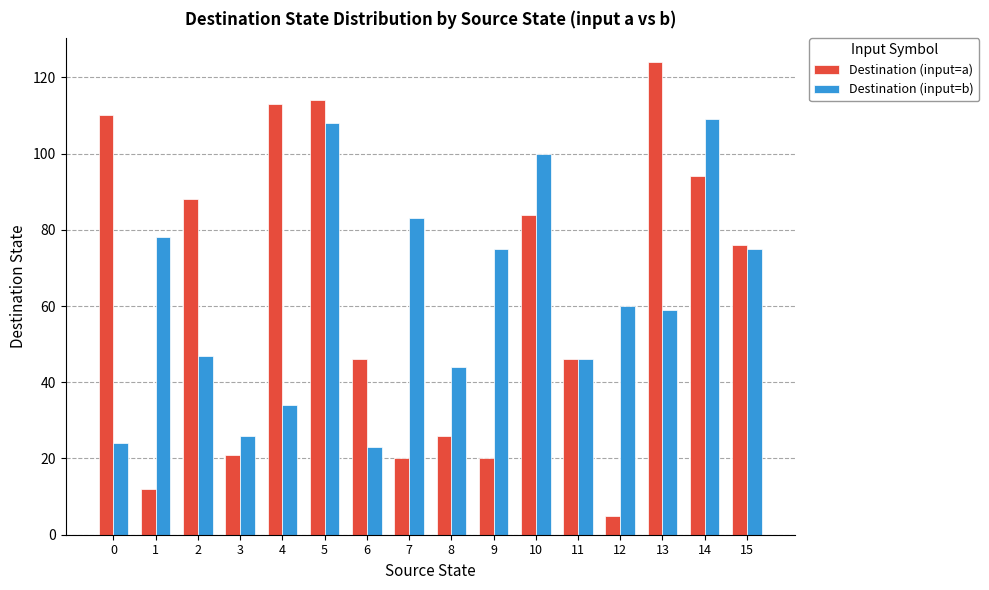

Rank the series by their maximum value, from lowest to highest.

Destination (input=b), Destination (input=a)